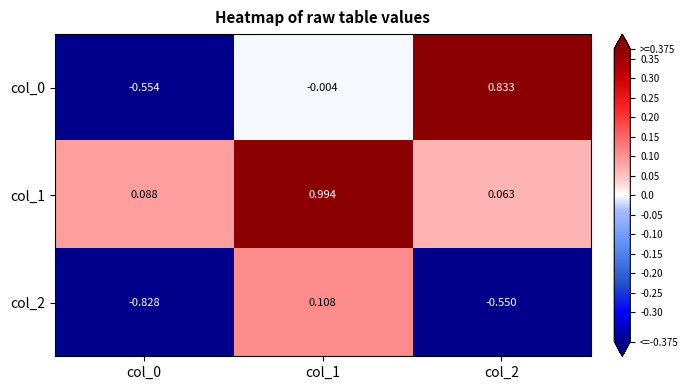

Count the number of categories in the chart.

3